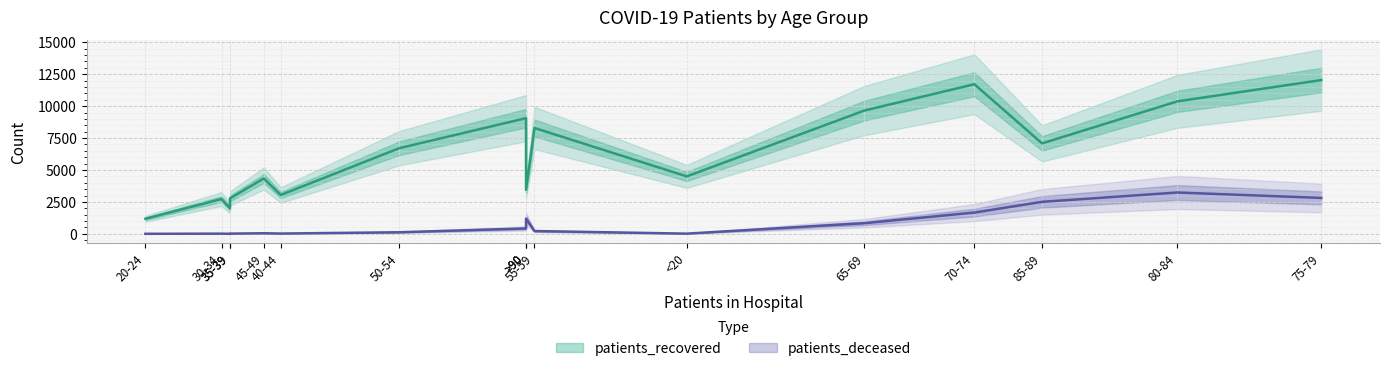

What is the average value of the patients_recovered series?

6184